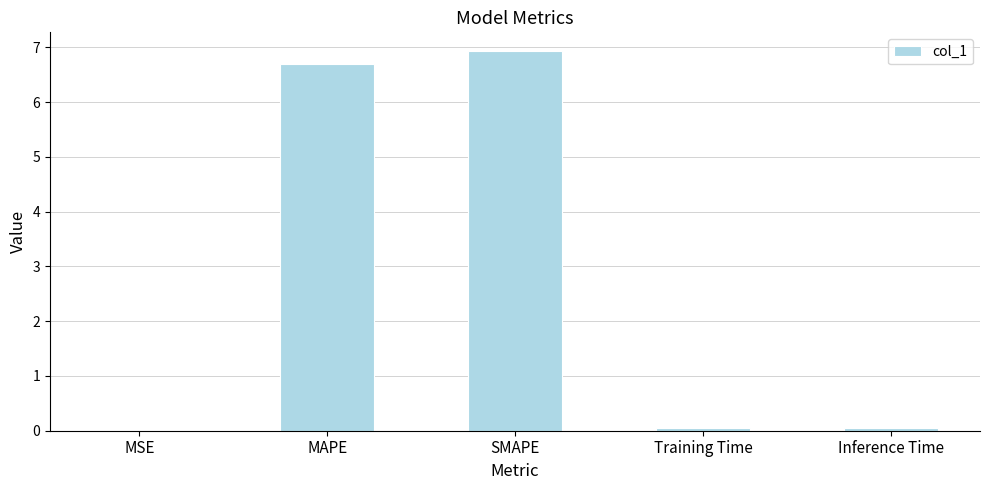

Are the bars horizontal?

No